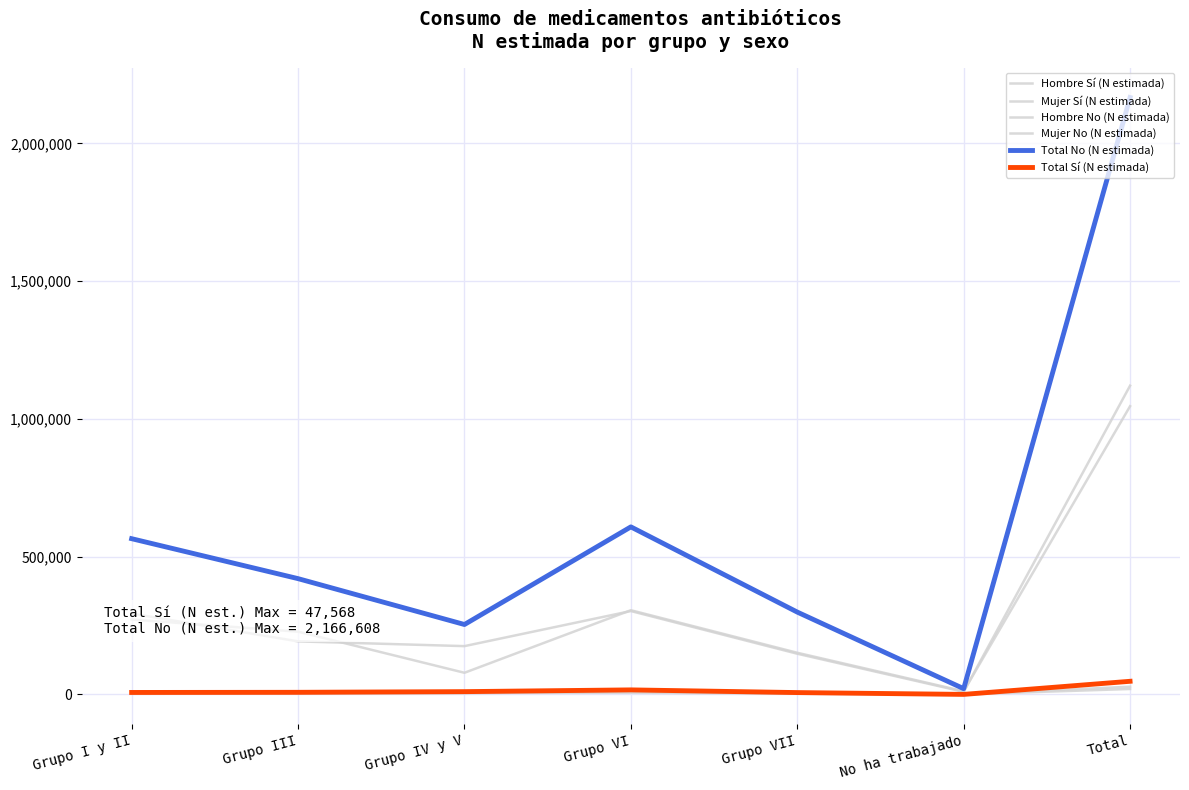

Does the chart display data point markers on the line(s)?

No